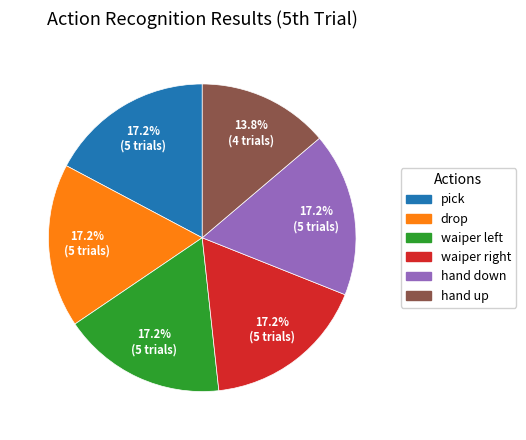

Does any single category account for the majority?

No